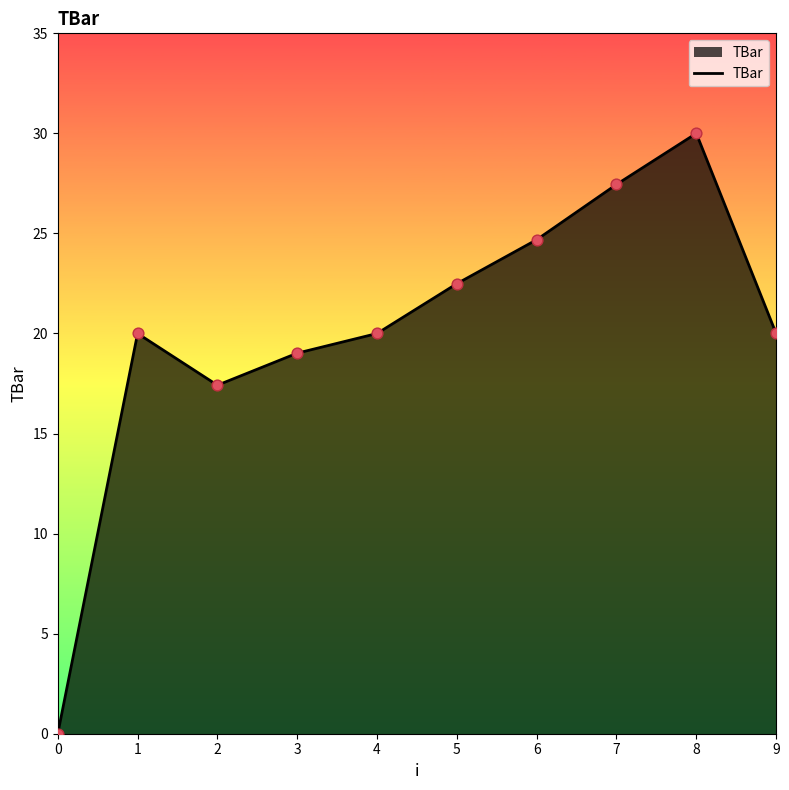

What is the change in value from 2 to 7?

+10.0